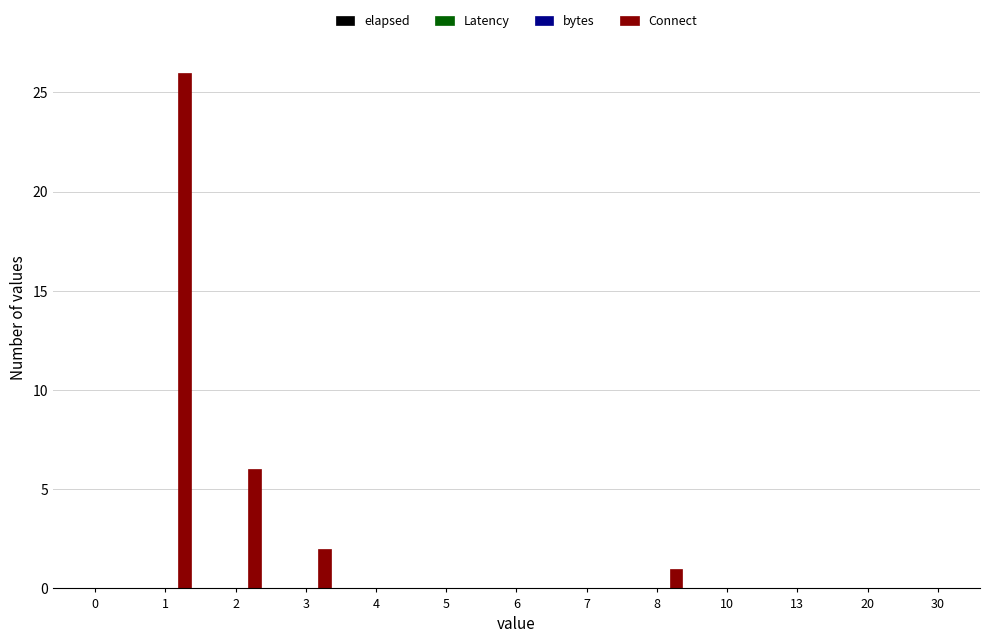

What is the maximum value shown in the chart?

26